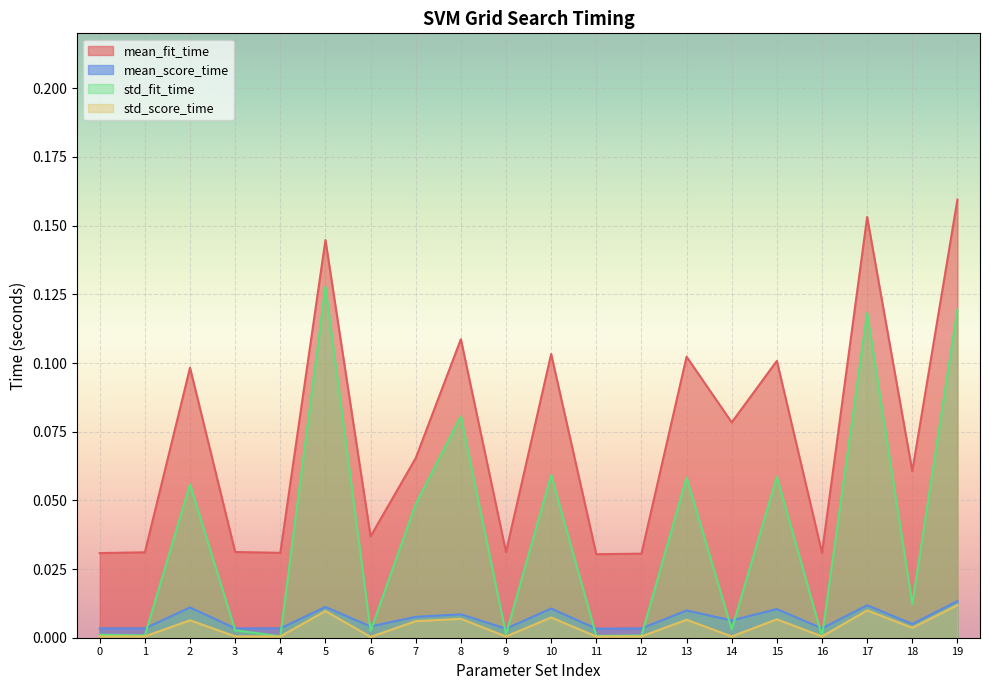

Rank the categories by mean_fit_time value from lowest to highest.

11, 12, 0, 16, 4, 1, 9, 3, 6, 18, 7, 14, 2, 15, 13, 10, 8, 5, 17, 19